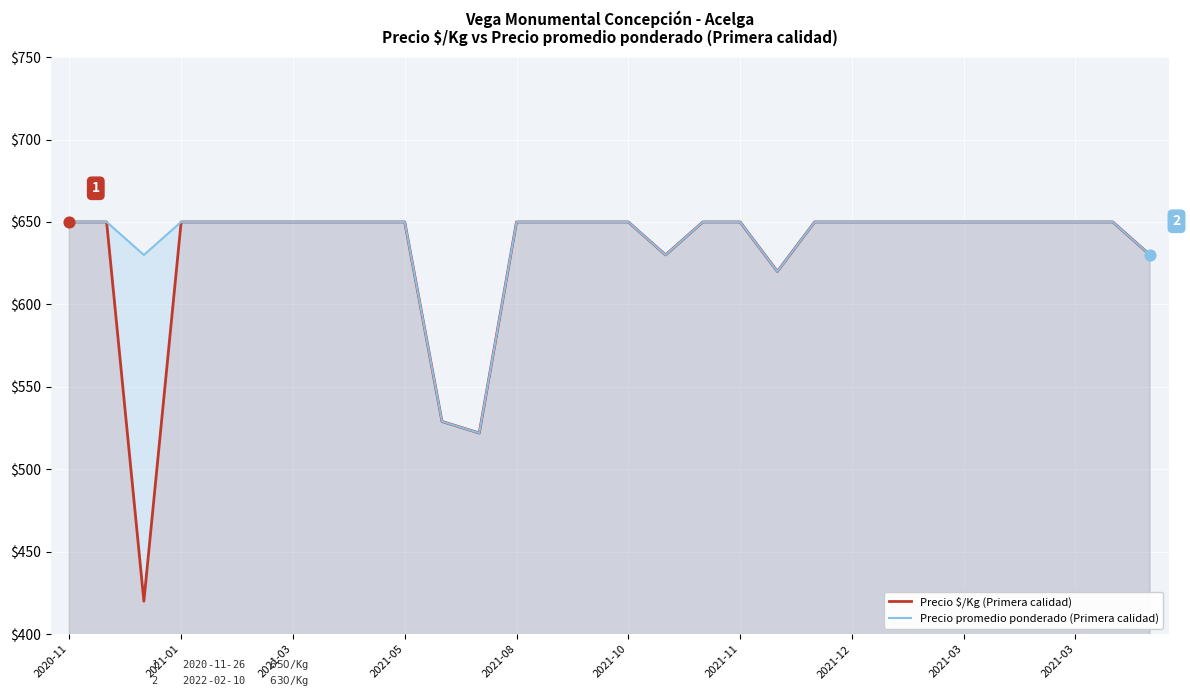

Which series contains the highest Y value?

Precio $/Kg (Primera calidad)